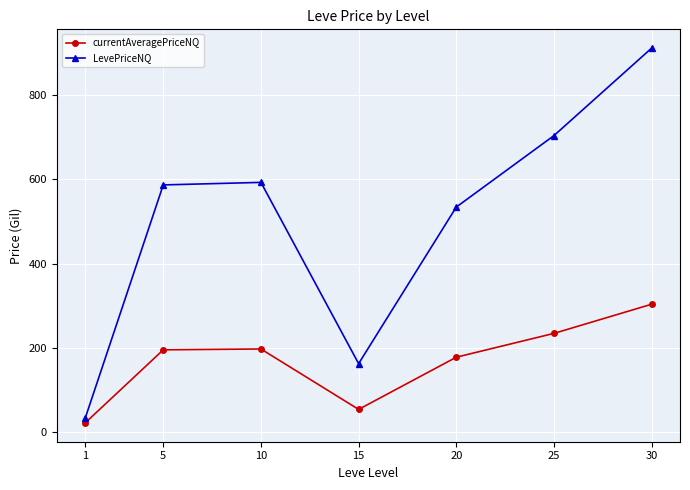

At which label is currentAveragePriceNQ closest to 162?

20